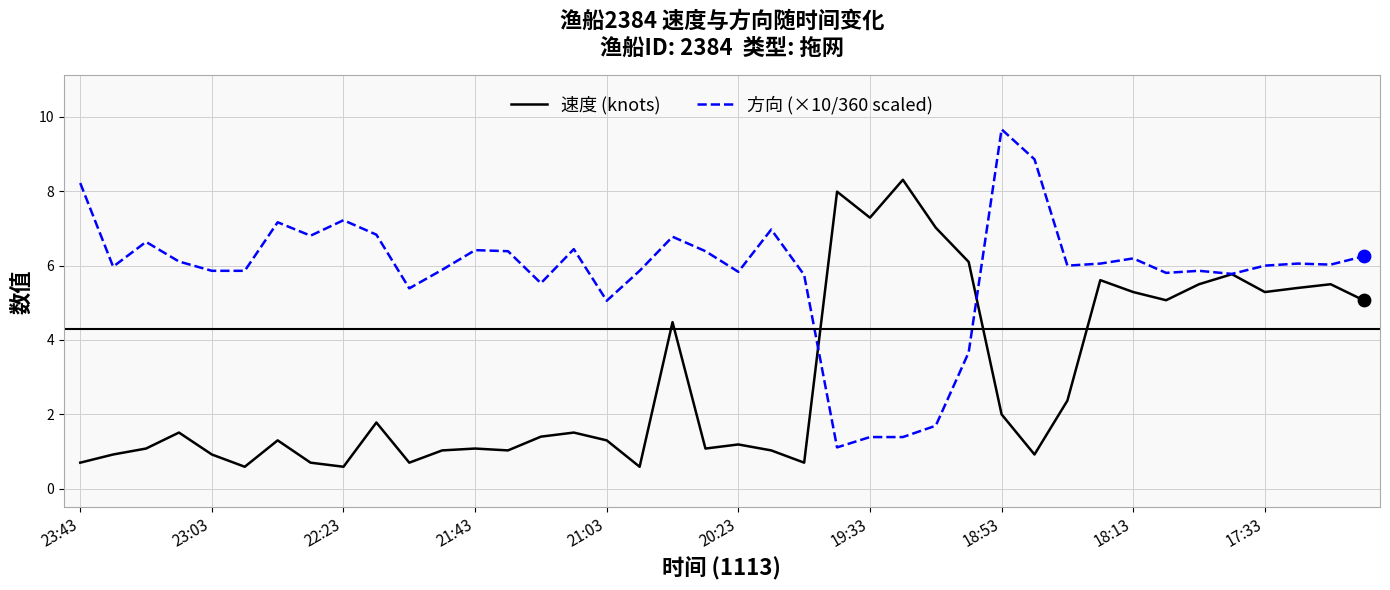

Which series has the largest total across all categories?

方向 (×10/360 scaled)